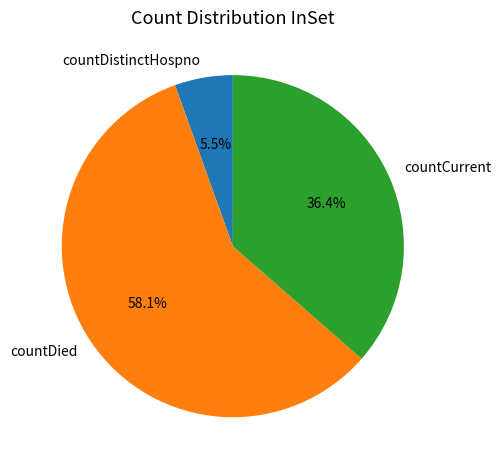

Does any single category account for the majority?

Yes